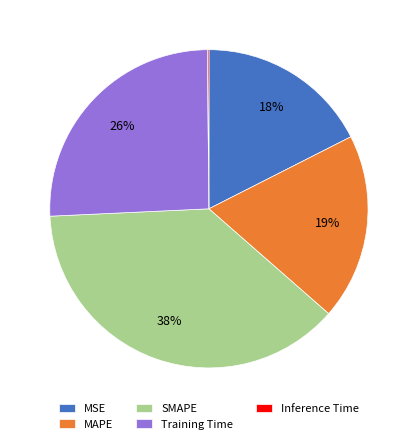

Is SMAPE the majority of the pie?

No